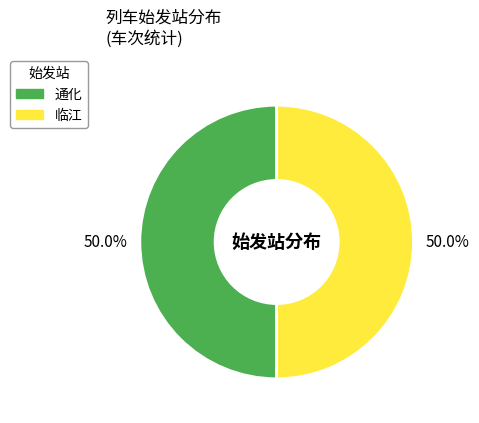

What portion of the pie excludes 临江?

50.0%